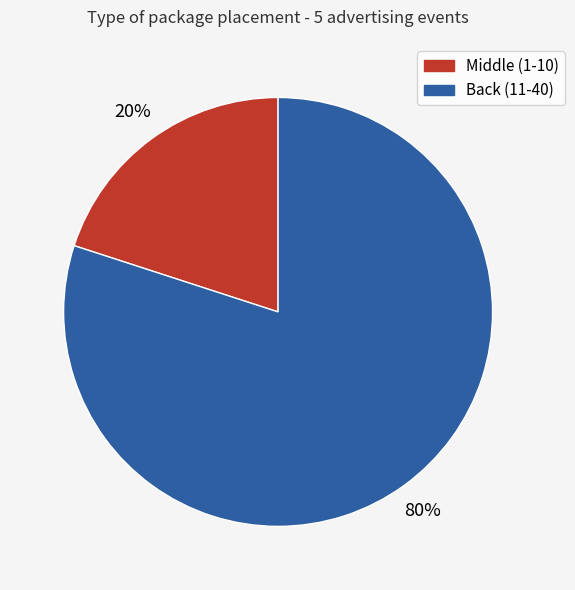

To the nearest percent, what percentage of the pie is Back (11-40)?

80%